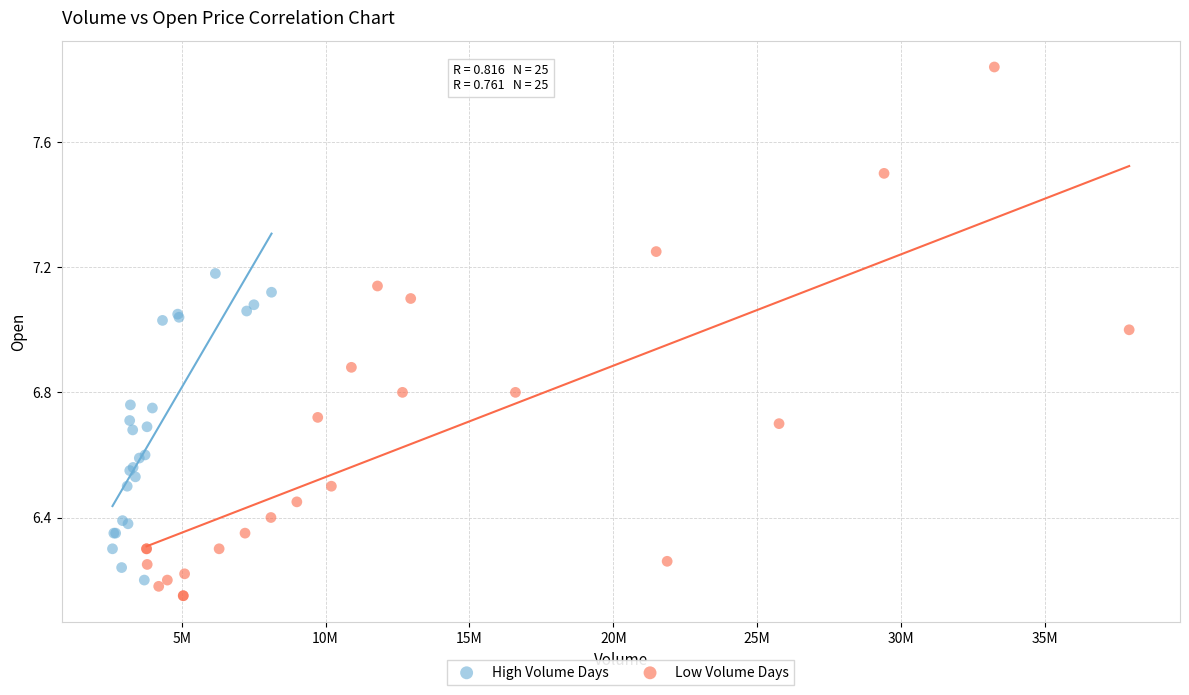

Which series has the widest spread of Y values?

Low Volume Days